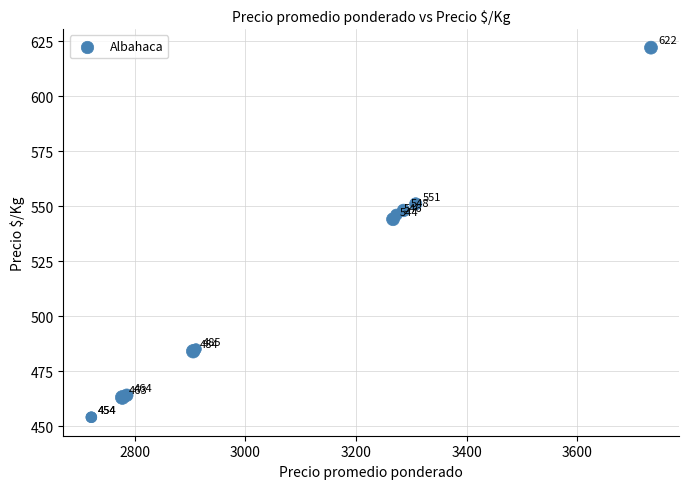

What Y value in the scatter plot is closest to 538?

544